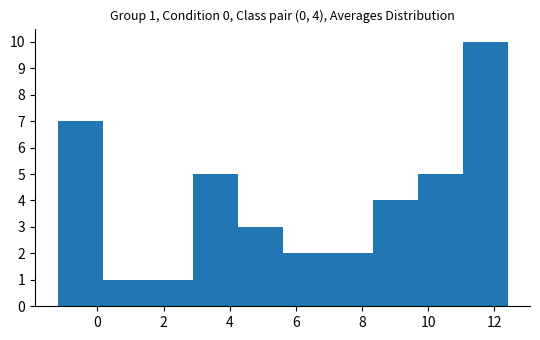

Over which range of the x-axis is the bar tallest?

11.04 to 12.40